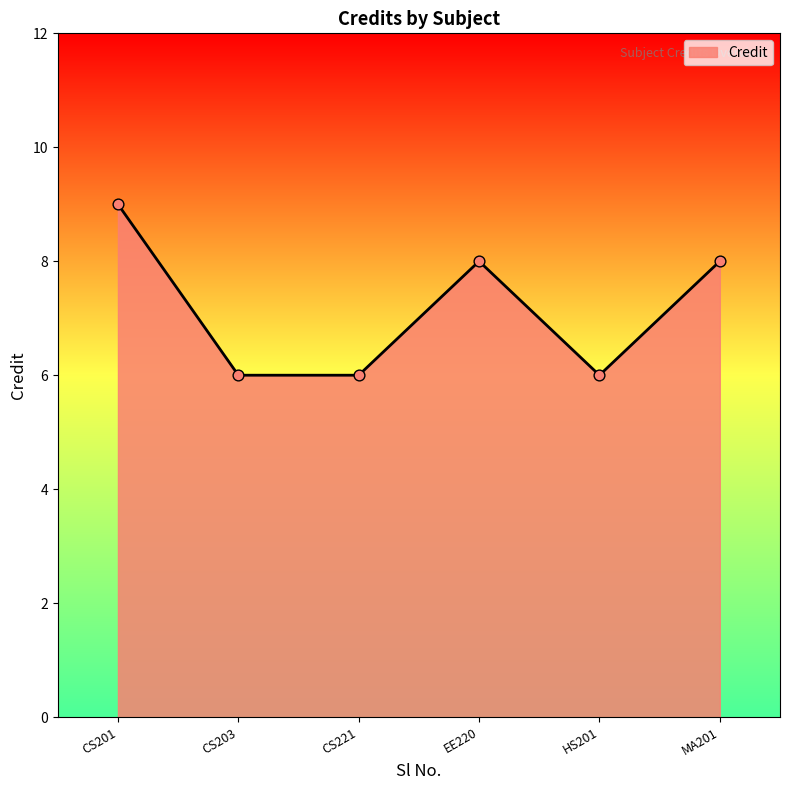

Which has a higher value, CS221 or CS201?

CS201